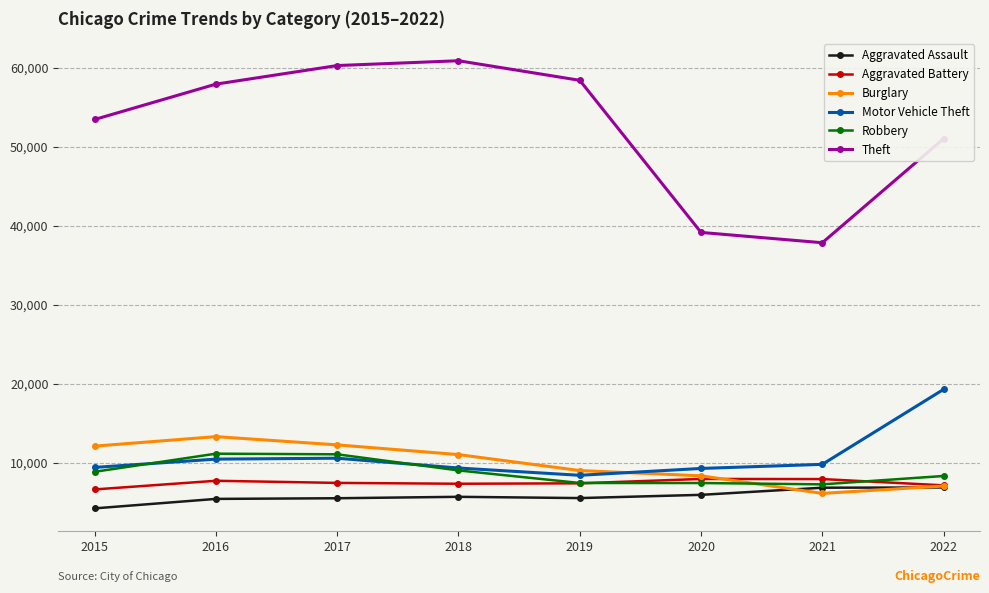

What is the minimum value for Robbery?

7244